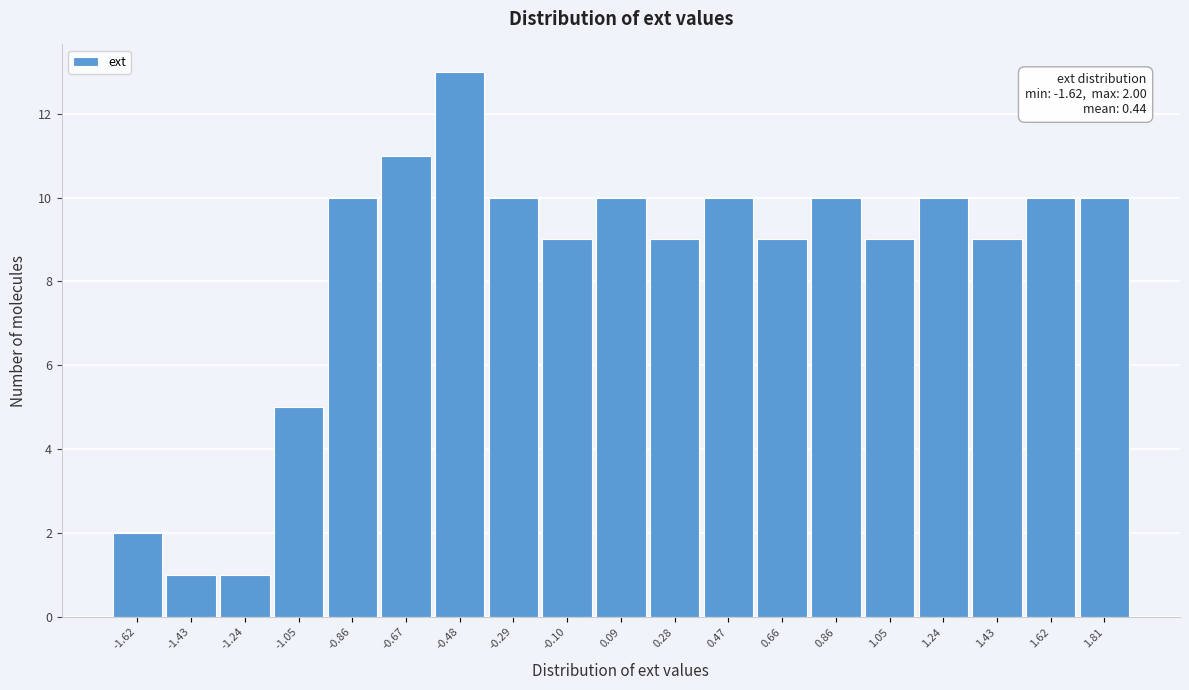

Reading right to left, what are all the values shown in this chart?

1.81=10	1.62=10	1.43=9	1.24=10	1.05=9	0.86=10	0.66=9	0.47=10	0.28=9	0.09=10	-0.10=9	-0.29=10	-0.48=13	-0.67=11	-0.86=10	-1.05=5	-1.24=1	-1.43=1	-1.62=2